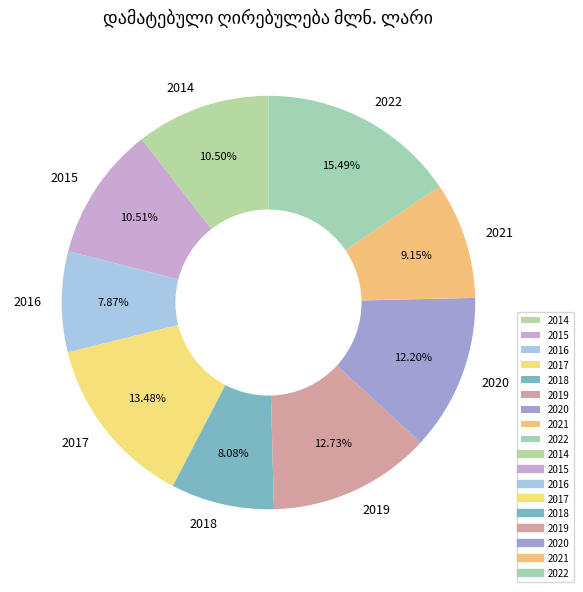

What is the ratio of the value at 2015 to the value at 2020?

0.9